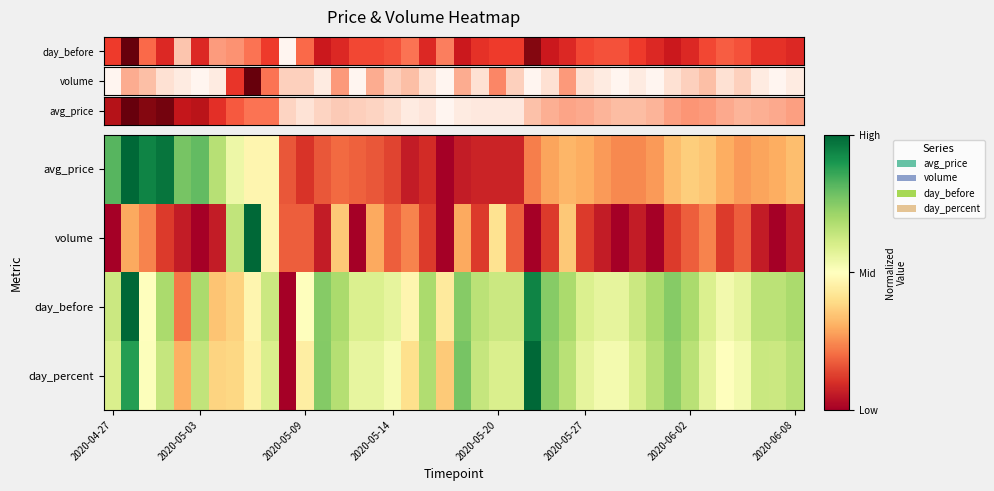

Reading left to right, what are all the values shown in this chart?

day_before: 0.6	1.0	0.5	0.7	0.2	0.7	0.3	0.4	0.5	0.6	0.0	0.5	0.7	0.7	0.6	0.6	0.6	0.5	0.7	0.4	0.7	0.7	0.6	0.6	0.9	0.7	0.7	0.6	0.6	0.6	0.6	0.7	0.7	0.7	0.6	0.5	0.6	0.7	0.7	0.7
volume: 0.0	0.3	0.2	0.1	0.1	0.0	0.1	0.6	1.0	0.5	0.2	0.2	0.1	0.4	0.0	0.3	0.2	0.2	0.1	0.0	0.3	0.1	0.4	0.2	0.0	0.1	0.4	0.1	0.1	0.0	0.1	0.0	0.1	0.2	0.2	0.1	0.2	0.1	0.0	0.1
day_before: 0.6	1.0	0.5	0.7	0.2	0.7	0.3	0.4	0.5	0.6	0.0	0.5	0.7	0.7	0.6	0.6	0.6	0.5	0.7	0.4	0.7	0.7	0.6	0.6	0.9	0.7	0.7	0.6	0.6	0.6	0.6	0.7	0.7	0.7	0.6	0.5	0.6	0.7	0.7	0.7
day_percent: 0.6	0.9	0.5	0.6	0.3	0.6	0.4	0.4	0.5	0.6	0.0	0.4	0.8	0.7	0.6	0.6	0.5	0.4	0.7	0.4	0.8	0.6	0.6	0.6	1.0	0.7	0.7	0.6	0.5	0.5	0.6	0.7	0.7	0.7	0.6	0.5	0.5	0.6	0.6	0.7